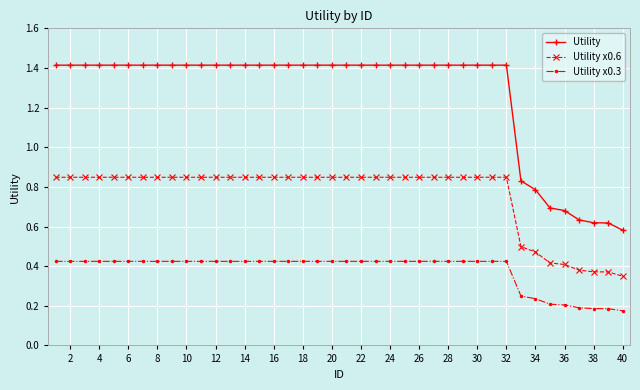

At how many categories does at least one series exceed 0?

40